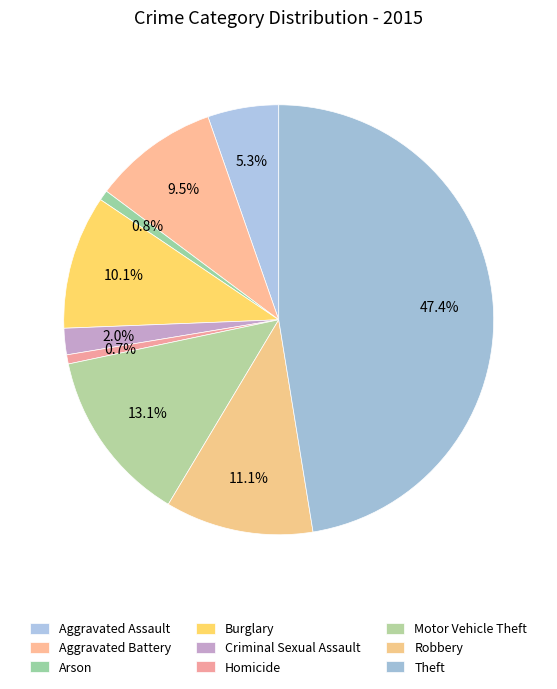

True or false: Robbery accounts for 18% of the total.

False